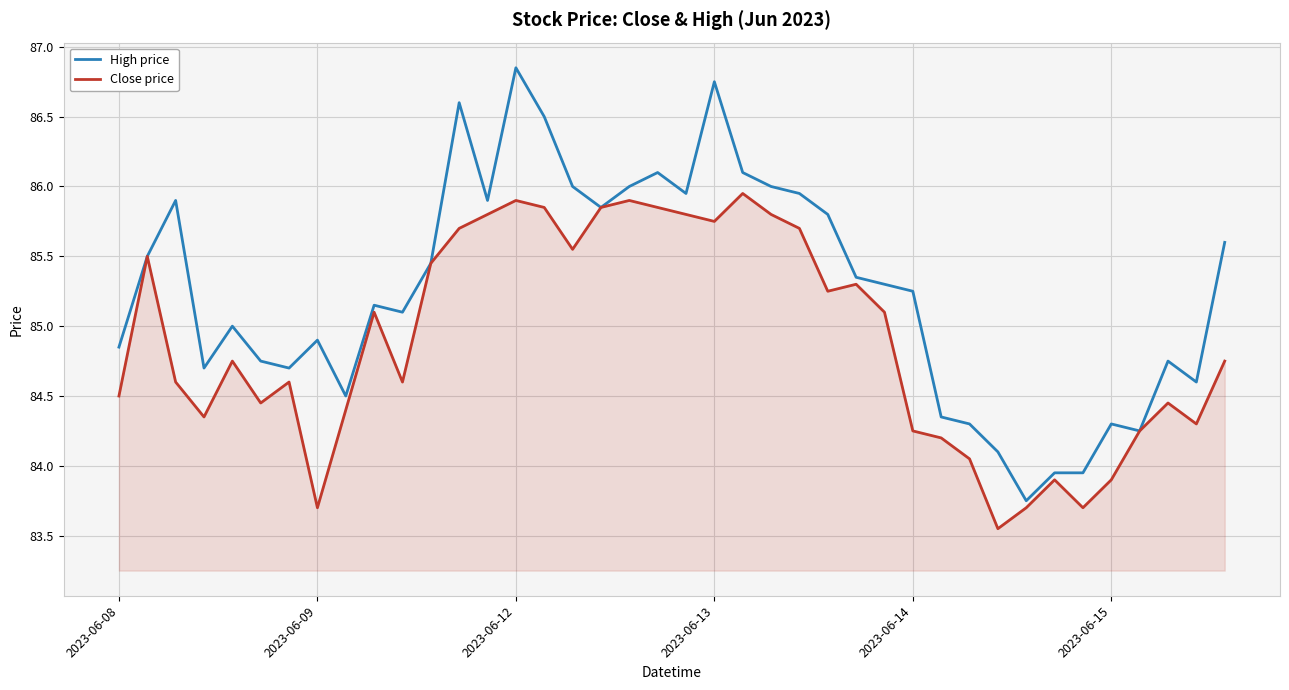

True or false: Close price has more than 0 points higher than both neighbors.

True